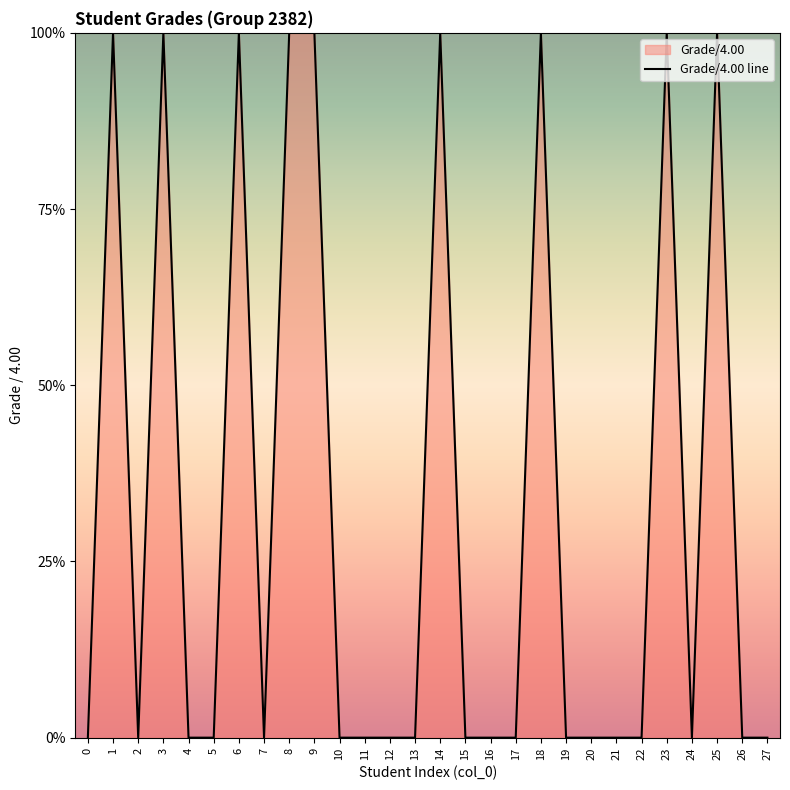

Where is the first local minimum?

2